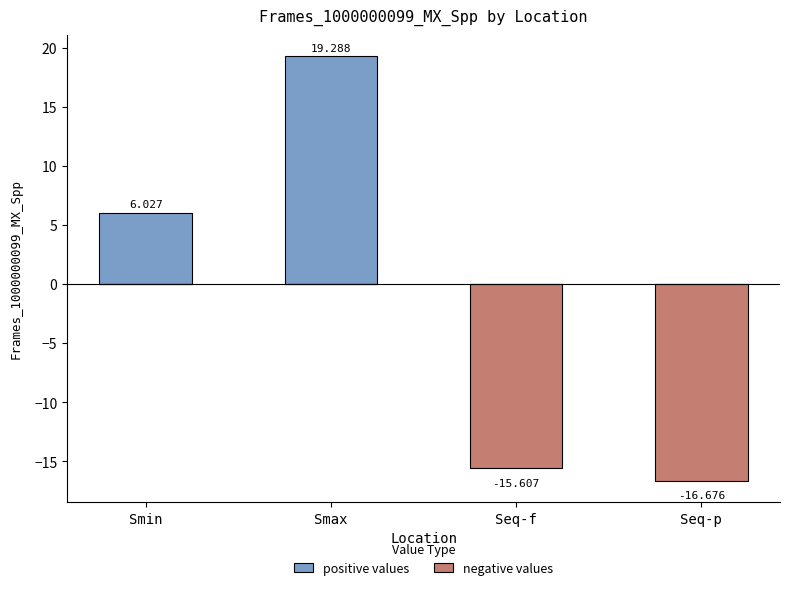

What is the sum of the positive values values at Smin and Seq-f?

6.0